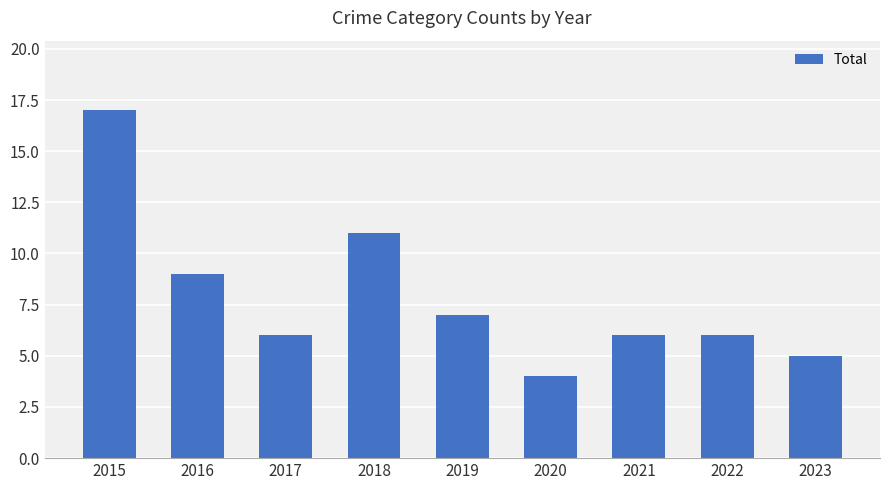

The value at 2020 is 1. True or false?

False